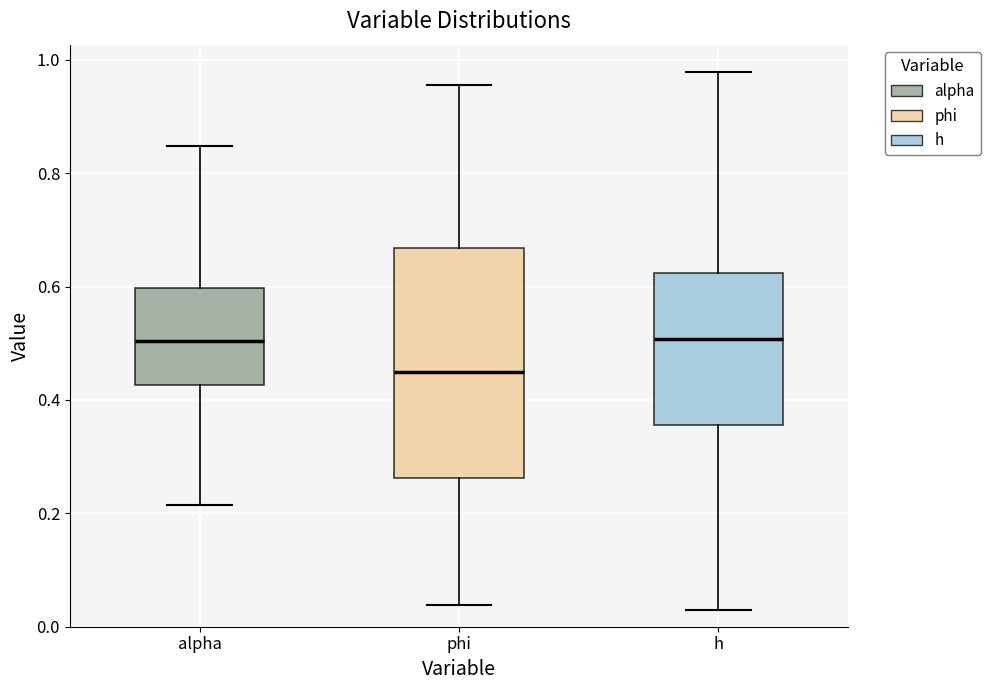

Which box is the tallest, from its lower edge to its upper edge?

phi